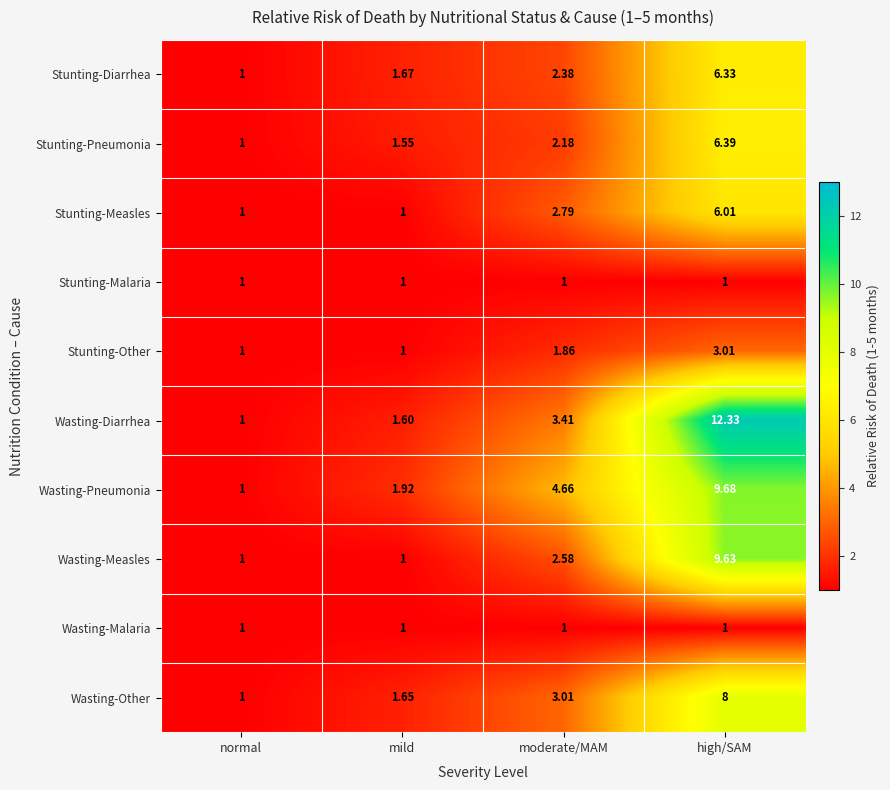

At which category is the sum across all series the highest?

high/SAM